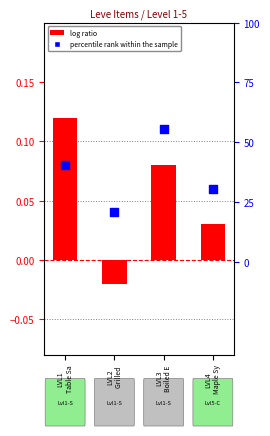

Which series reaches the minimum Y coordinate?

log ratio